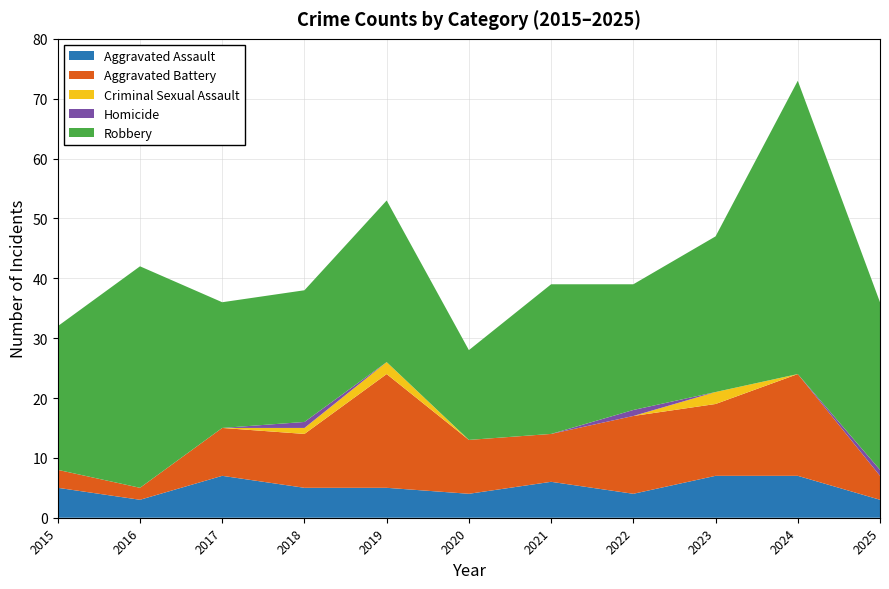

Reading left to right, what are all the values shown in this chart?

Aggravated Assault: 2015=5	2016=3	2017=7	2018=5	2019=5	2020=4	2021=6	2022=4	2023=7	2024=7	2025=3
Aggravated Battery: 2015=3	2016=2	2017=8	2018=9	2019=19	2020=9	2021=8	2022=13	2023=12	2024=17	2025=4
Criminal Sexual Assault: 2015=0	2016=0	2017=0	2018=1	2019=2	2020=0	2021=0	2022=0	2023=2	2024=0	2025=0
Homicide: 2015=0	2016=0	2017=0	2018=1	2019=0	2020=0	2021=0	2022=1	2023=0	2024=0	2025=1
Robbery: 2015=24	2016=37	2017=21	2018=22	2019=27	2020=15	2021=25	2022=21	2023=26	2024=49	2025=28